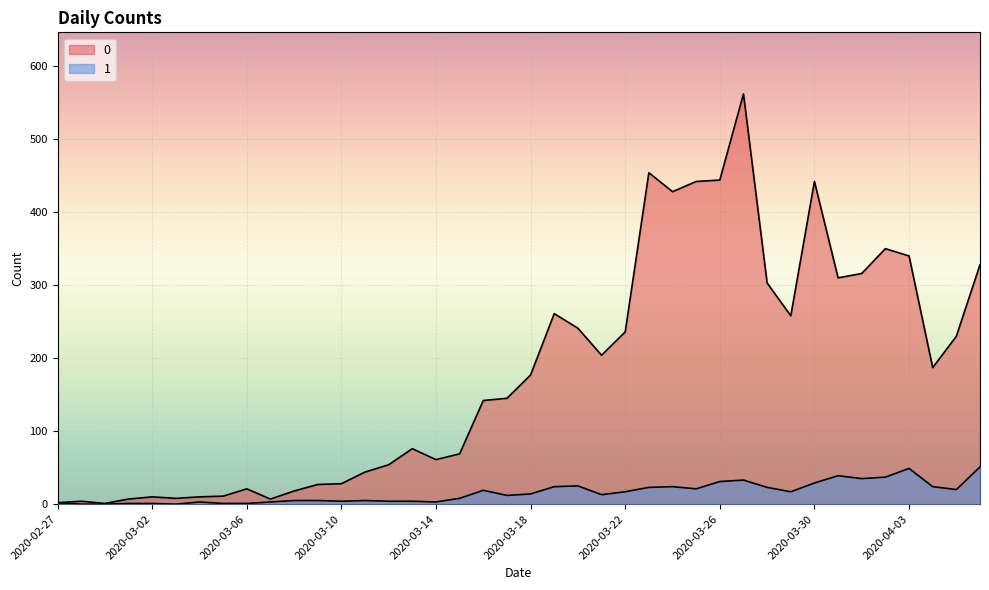

What is the label of the 10th point from the left?

2020-03-07